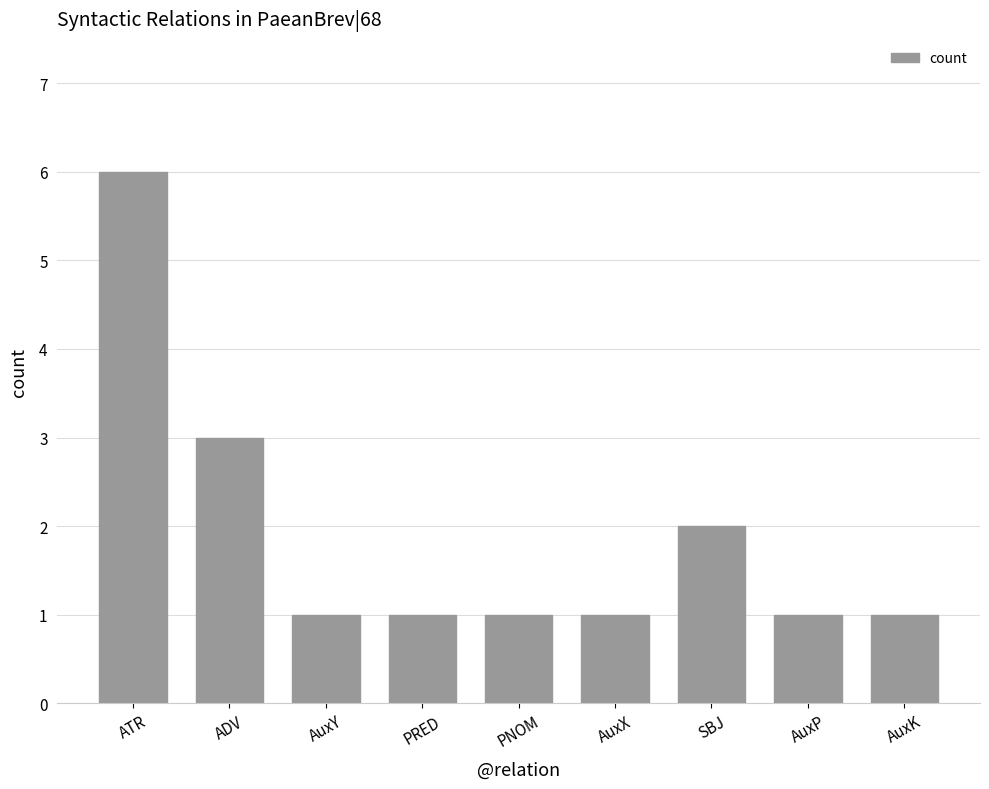

What is the average value?

2